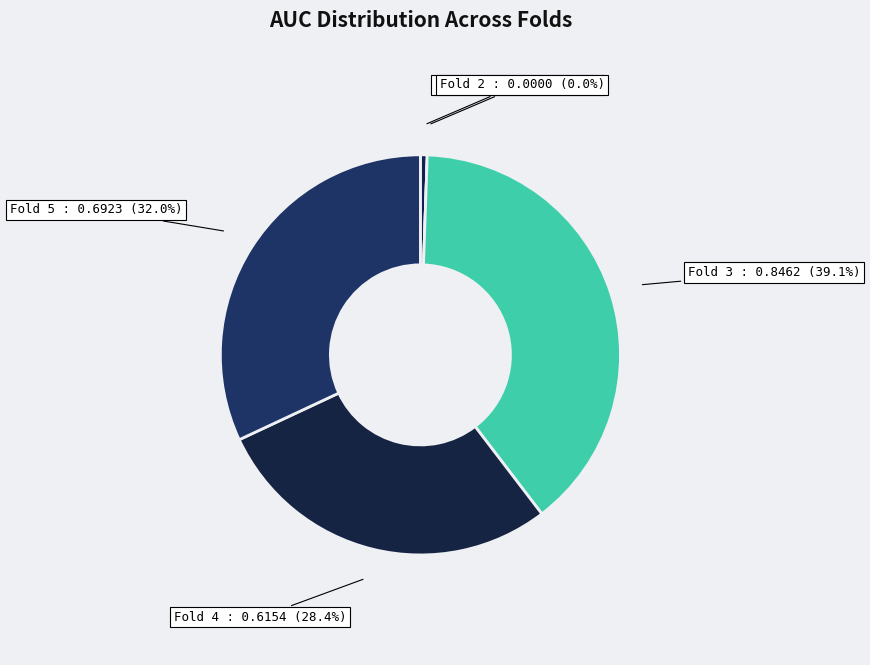

To the nearest percent, what is the average slice percentage?

20%